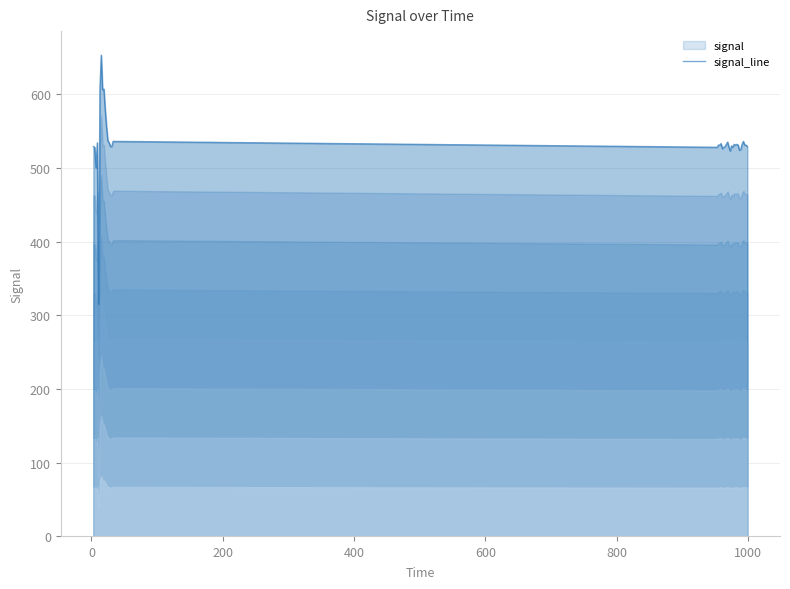

What is the value of the 28th point from the left?

530